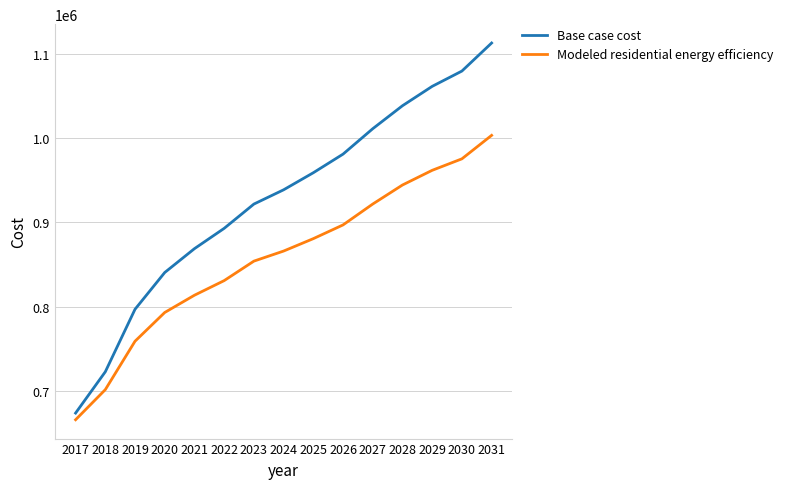

At which label is Base case cost closest to 893294?

2022